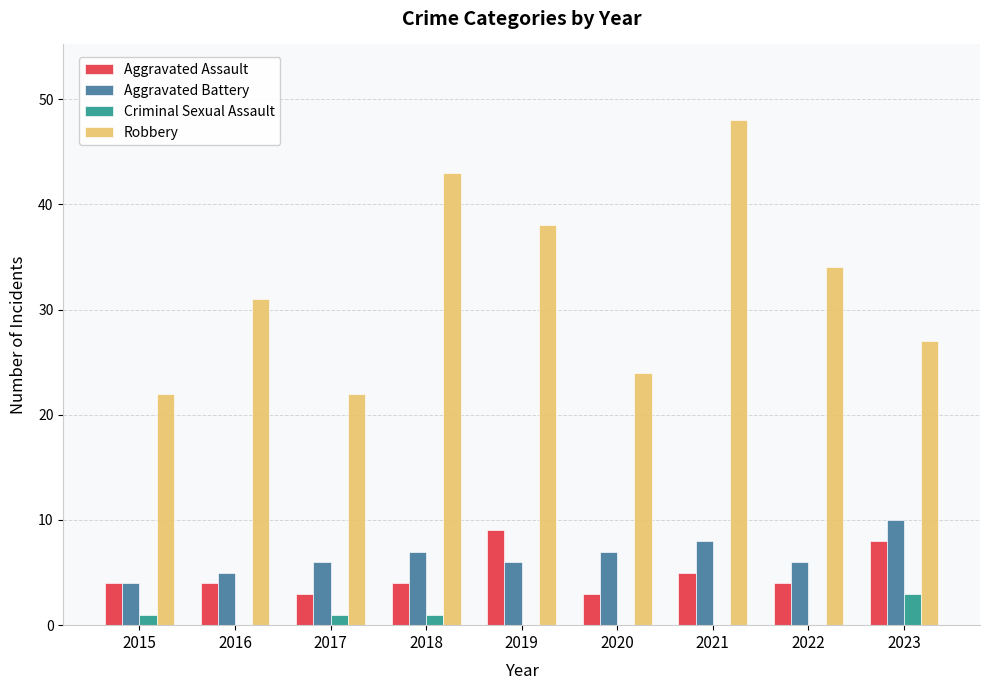

How many groups of bars are there?

9